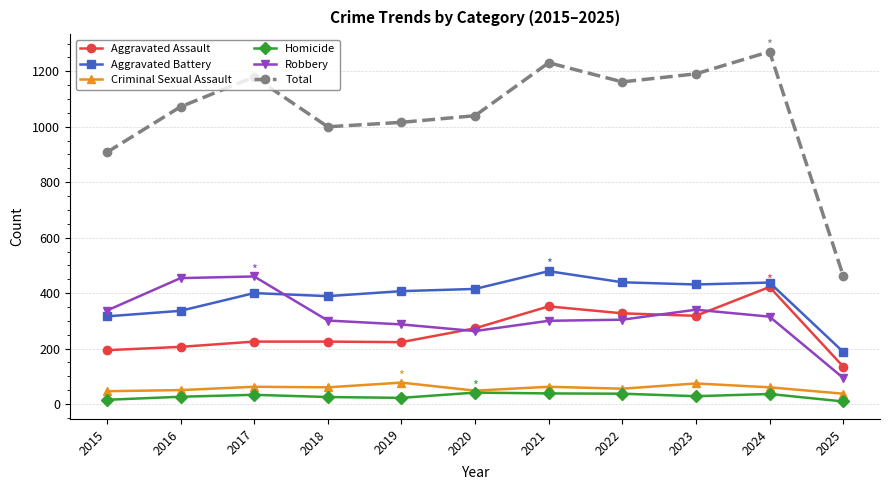

Is this an area chart (filled region under the line)?

No